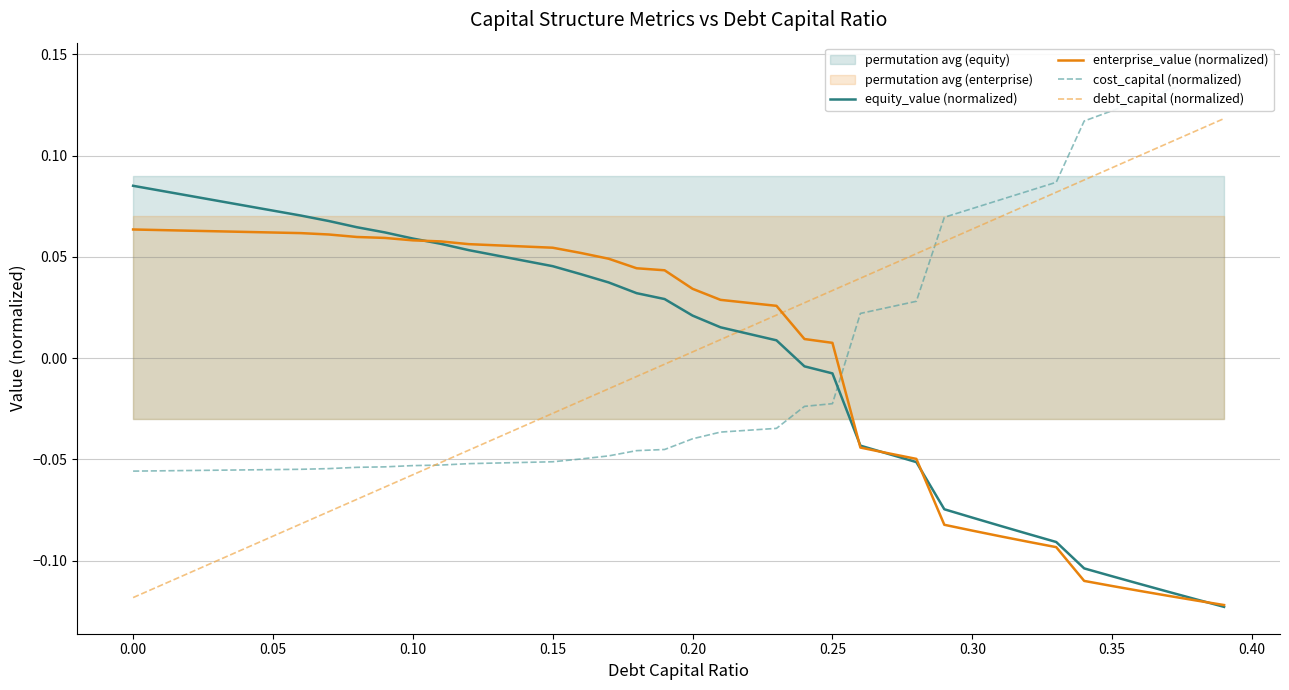

How many cost_capital (normalized) values are between 0 and 1?

14